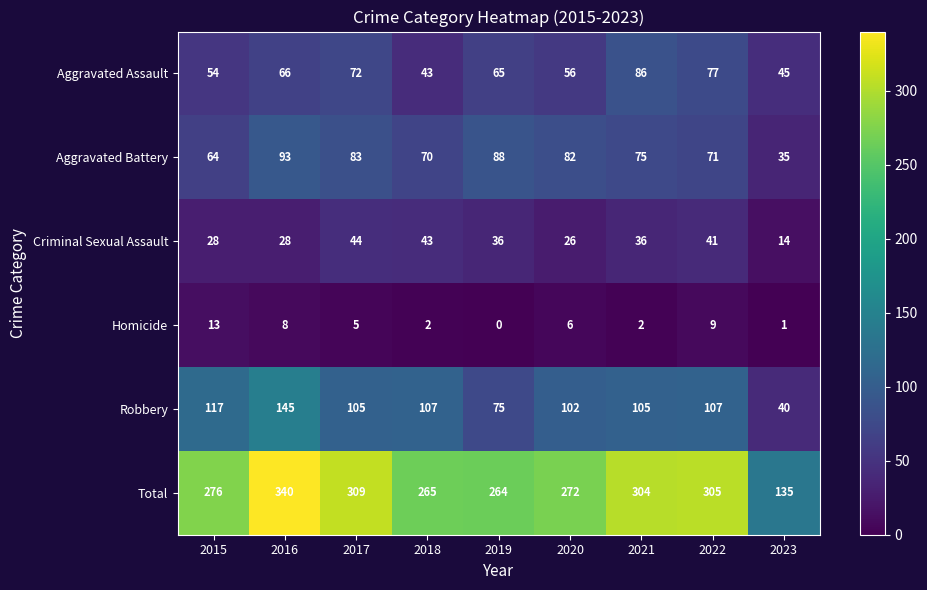

What is the greatest value displayed?

340